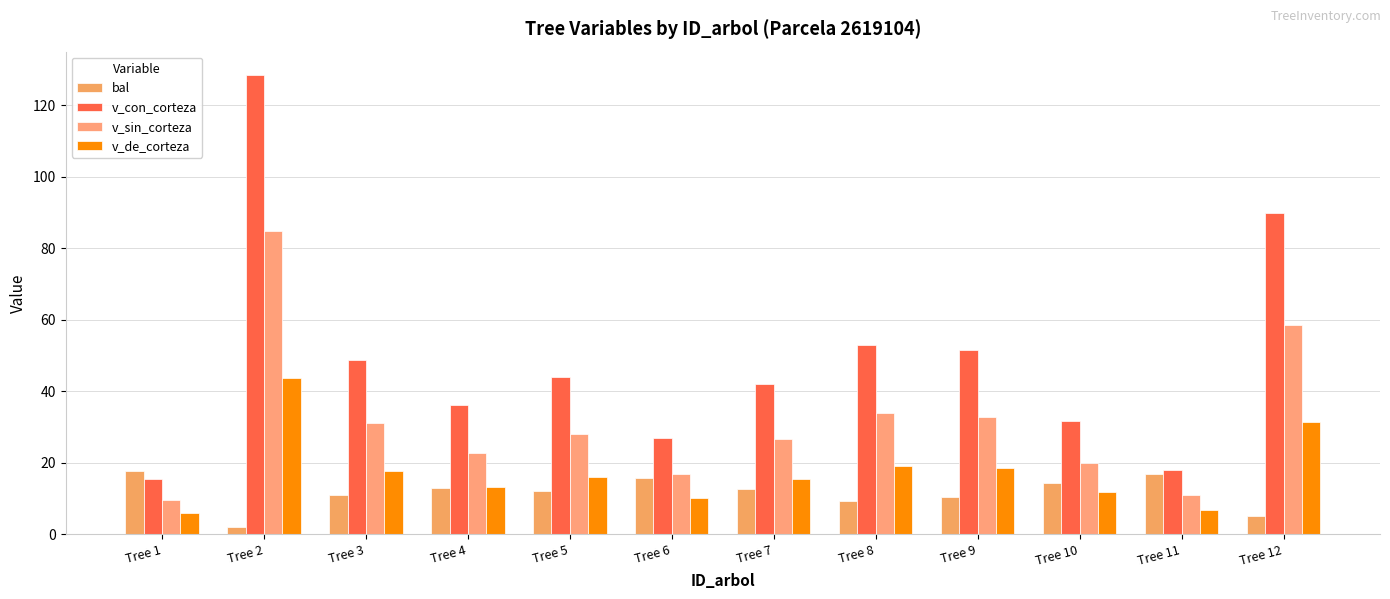

Reading right to left, what are all the values shown in this chart?

bal: 5.1	16.9	14.4	10.3	9.3	12.5	15.7	12.1	12.9	10.8	1.9	17.7
v_con_corteza: 89.8	17.9	31.6	51.4	52.9	42.0	26.8	43.9	36.1	48.6	128.6	15.5
v_sin_corteza: 58.5	11.0	19.9	32.8	33.8	26.6	16.8	27.9	22.8	31.0	84.8	9.5
v_de_corteza: 31.3	6.9	11.8	18.6	19.1	15.4	10.1	16.0	13.3	17.6	43.8	6.0